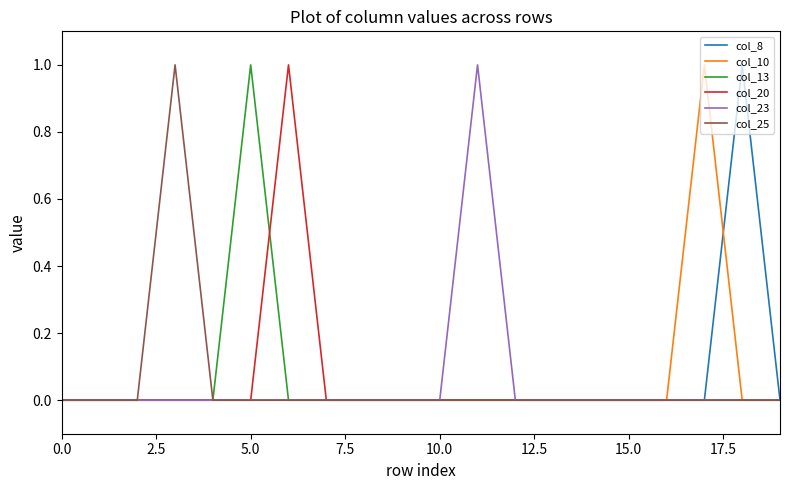

What is the label of the 13th point from the left?

12